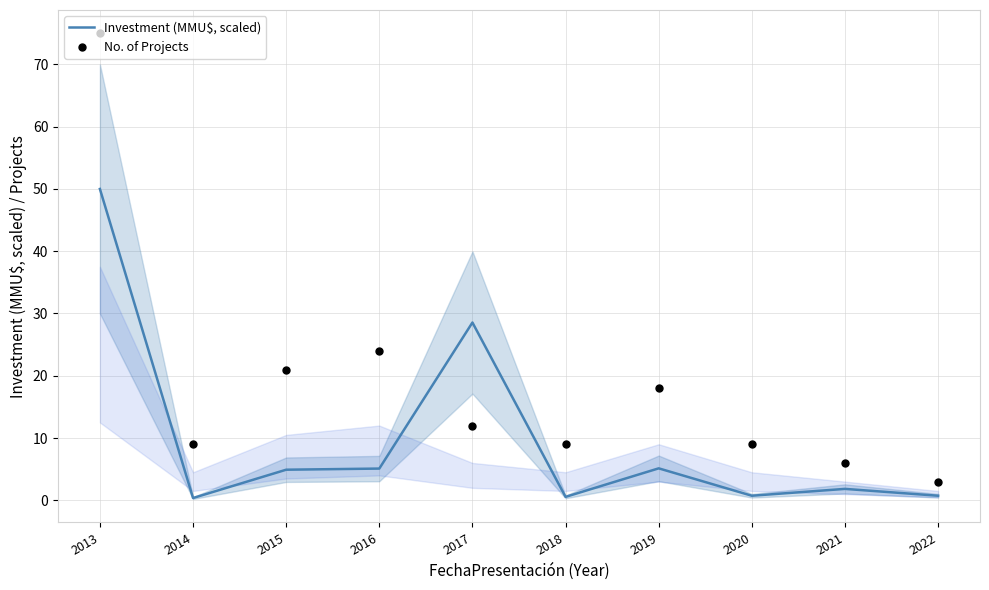

Is the value of Investment (MMU$, scaled) at 2017 greater than the value of No. of Projects at 2017?

Yes